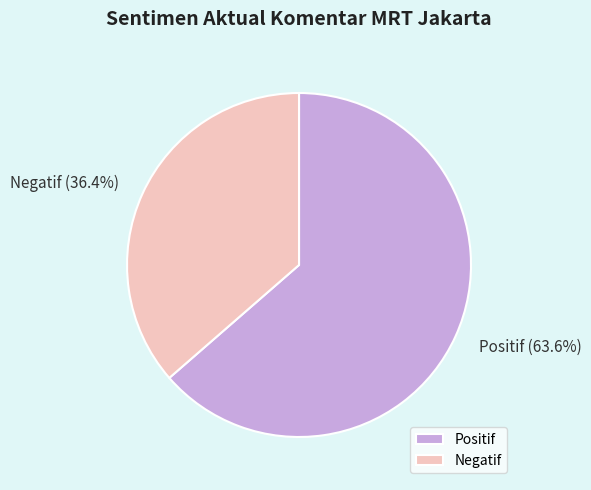

True or false: Negatif accounts for 28% of the total.

False